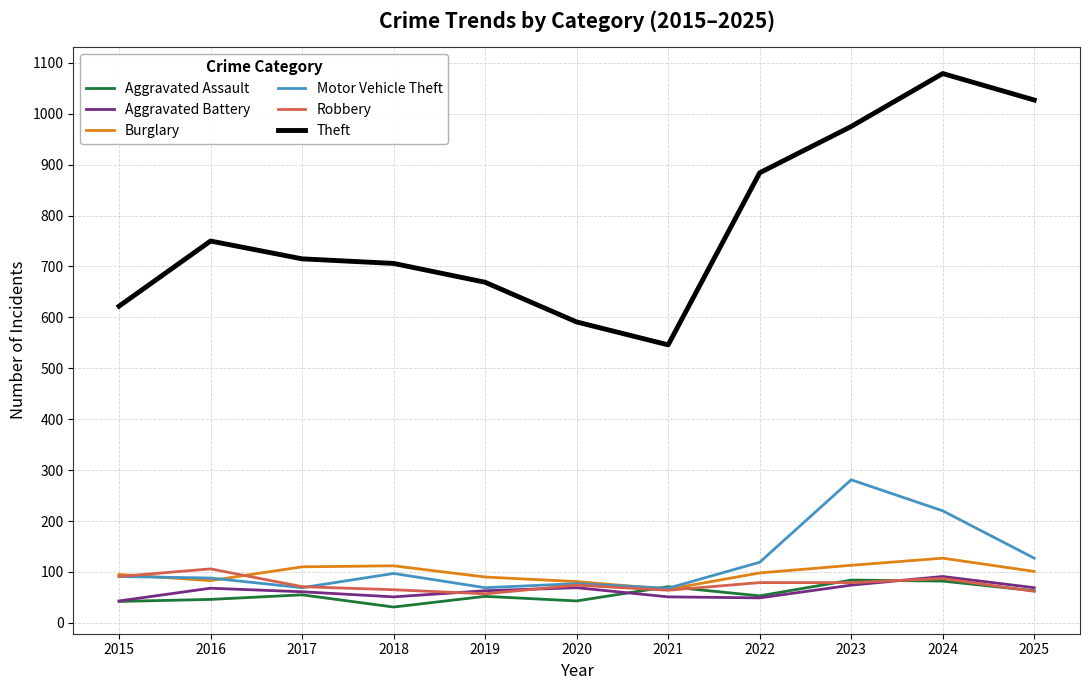

True or false: Robbery and Theft intersect in this chart.

False